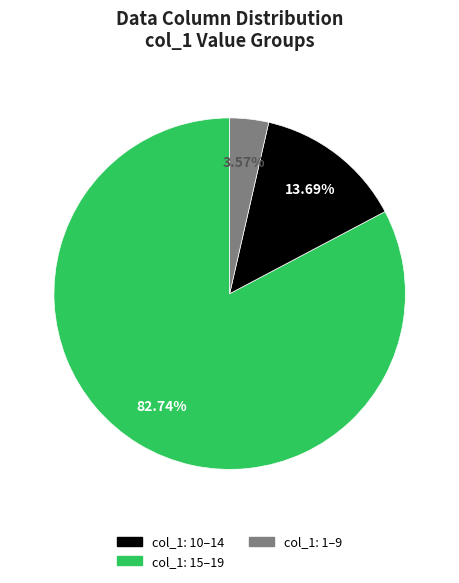

How many segments does this pie chart have?

3